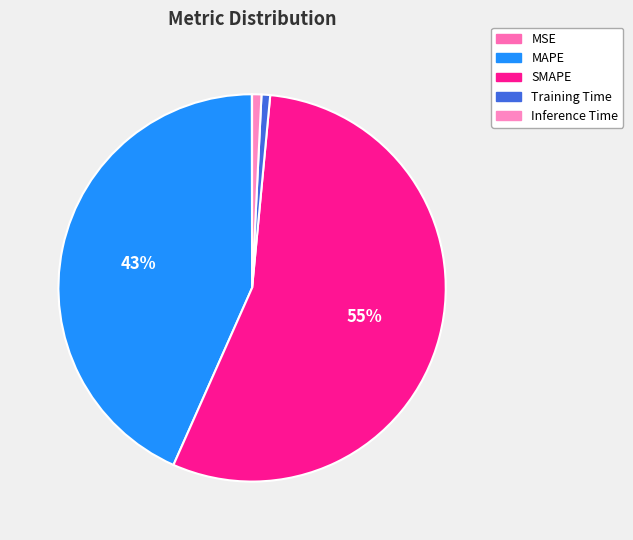

Which has a higher value, SMAPE or Inference Time?

SMAPE